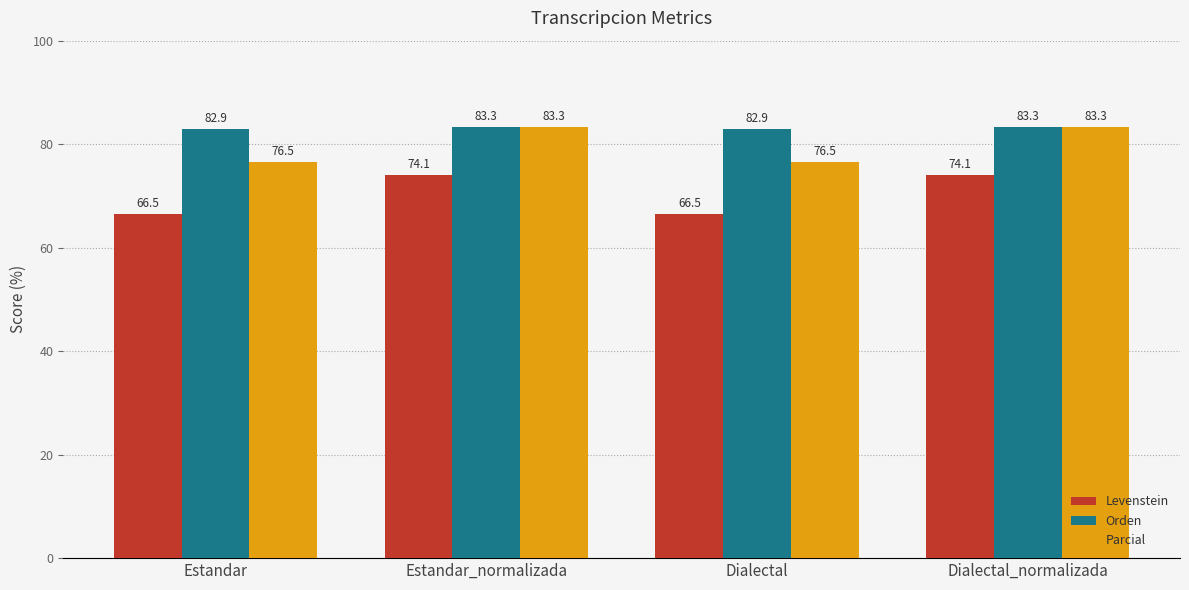

True or false: Levenstein has a value of 74.1 at Estandar_normalizada.

True